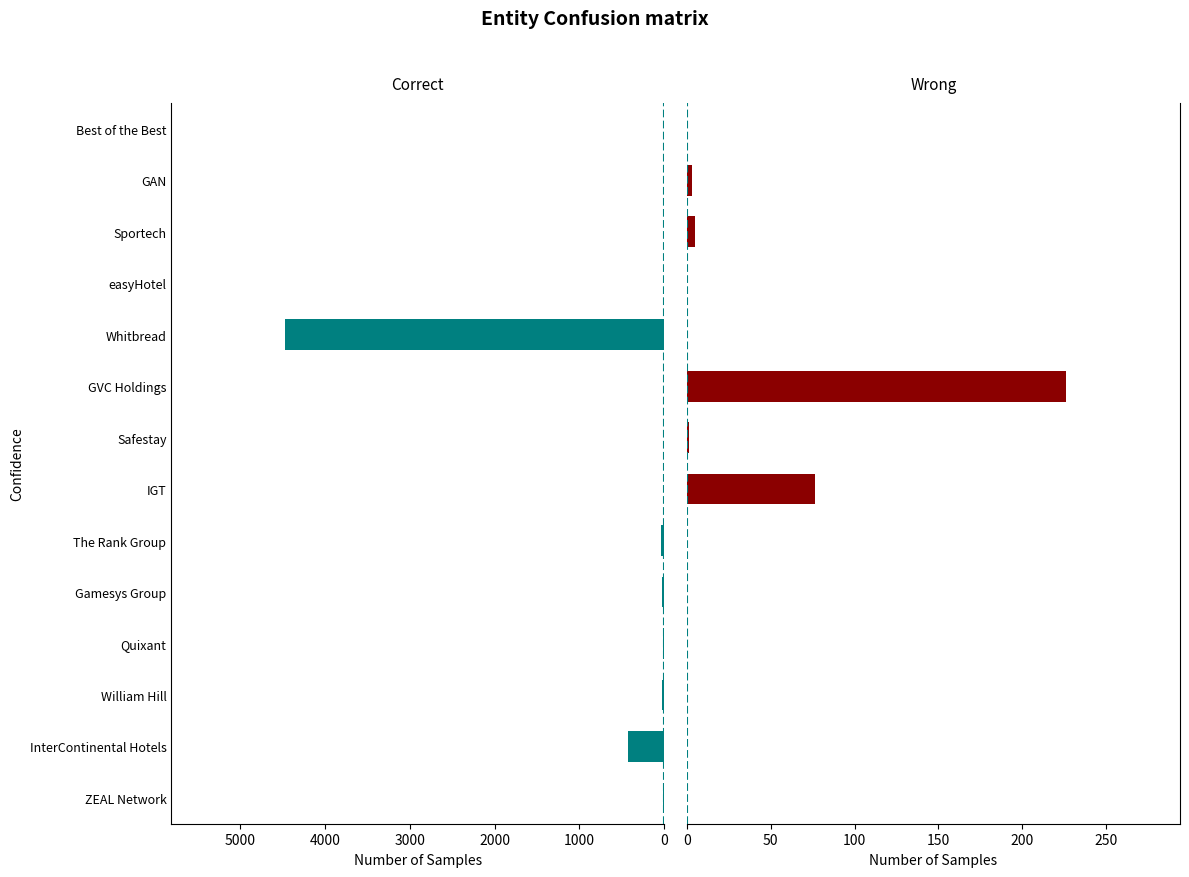

What is the difference between the maximum and minimum values in the Correct series?

4473.0